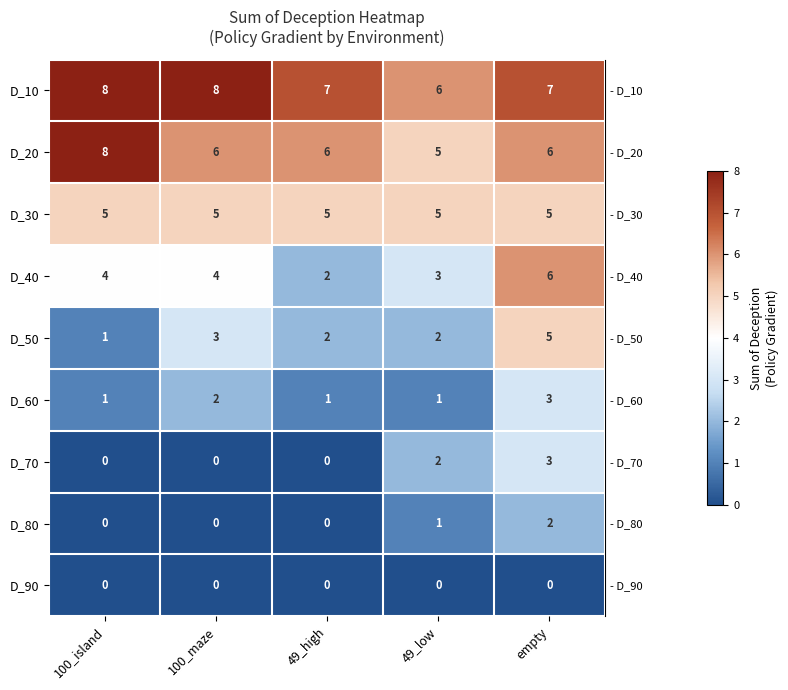

Which series changed the most between 49_high and empty?

D_40